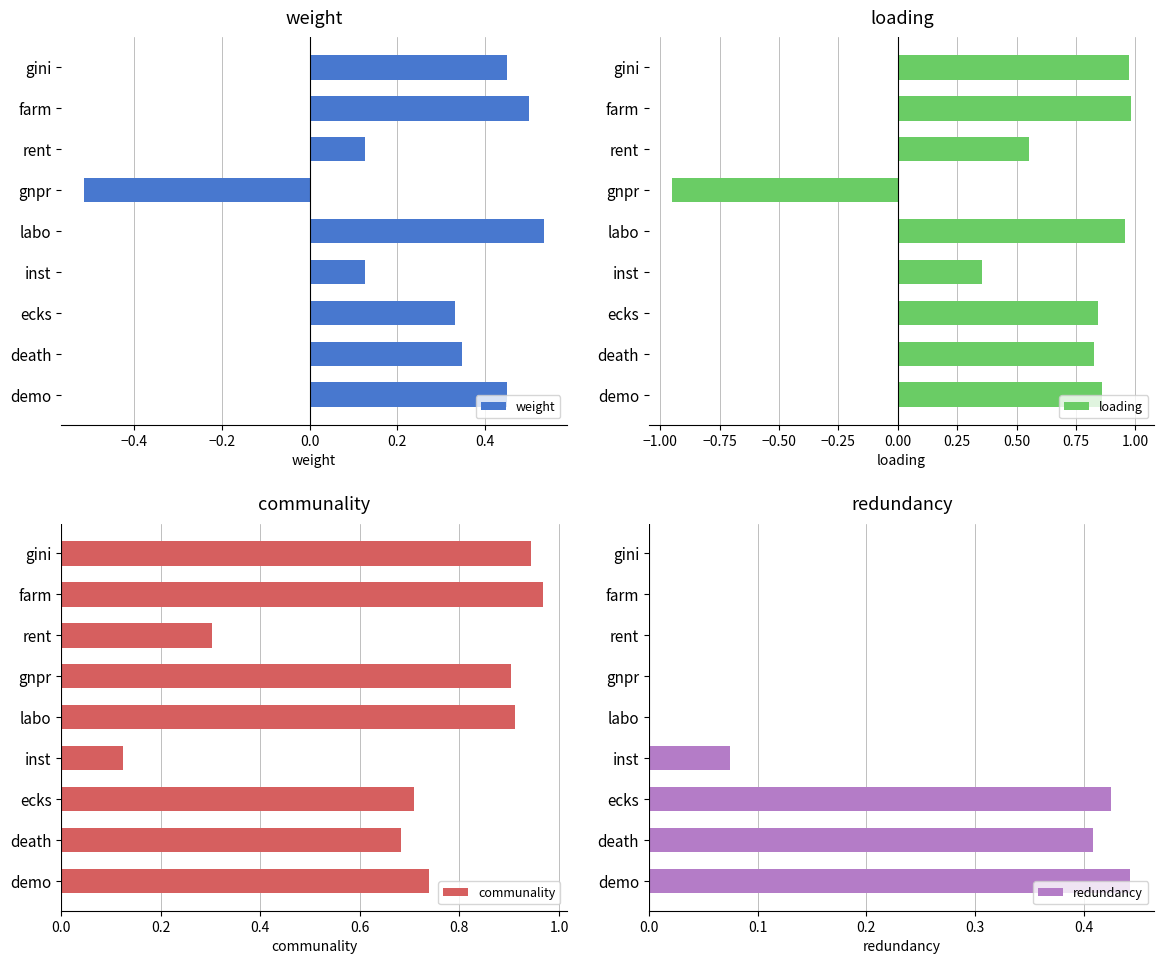

How many redundancy values are between 0 and 1?

9